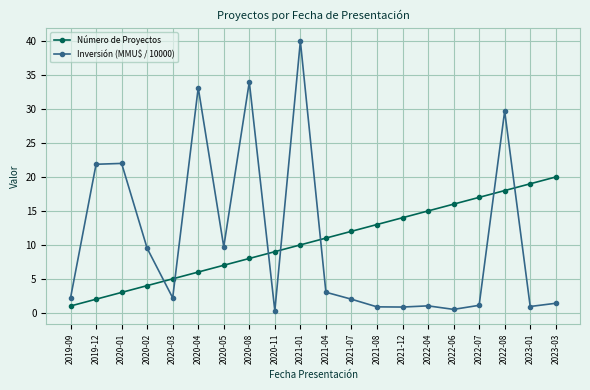

At which label does Número de Proyectos reach its minimum?

2019-09